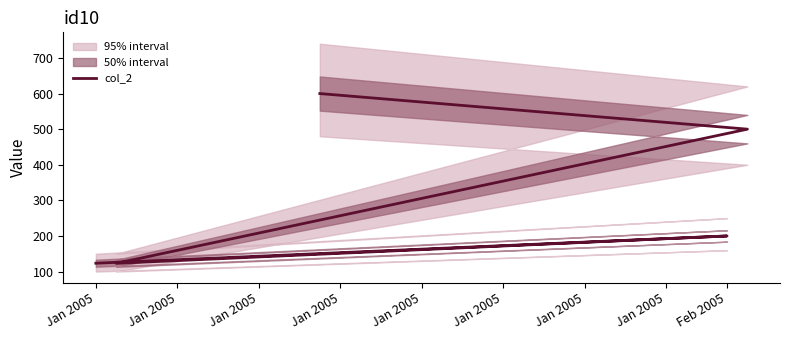

What is the sum of all values?

1546.5